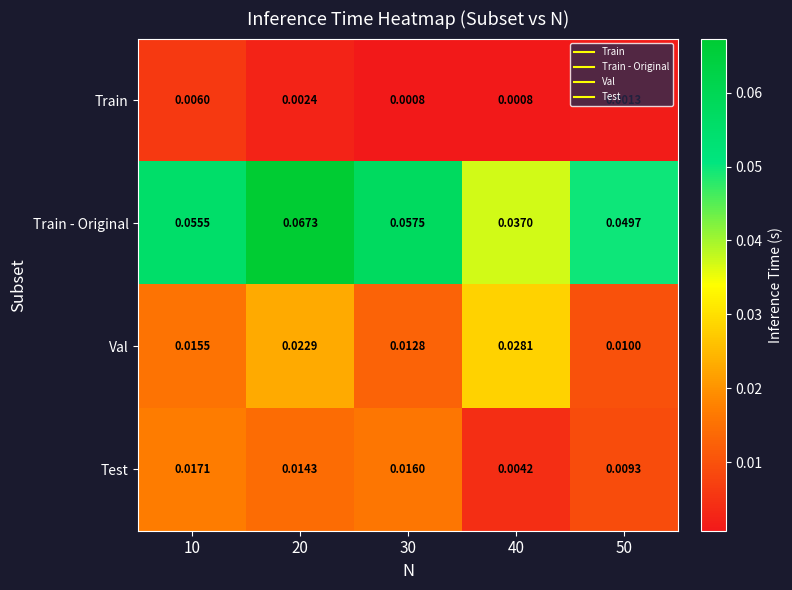

How many data points does each series have?

5